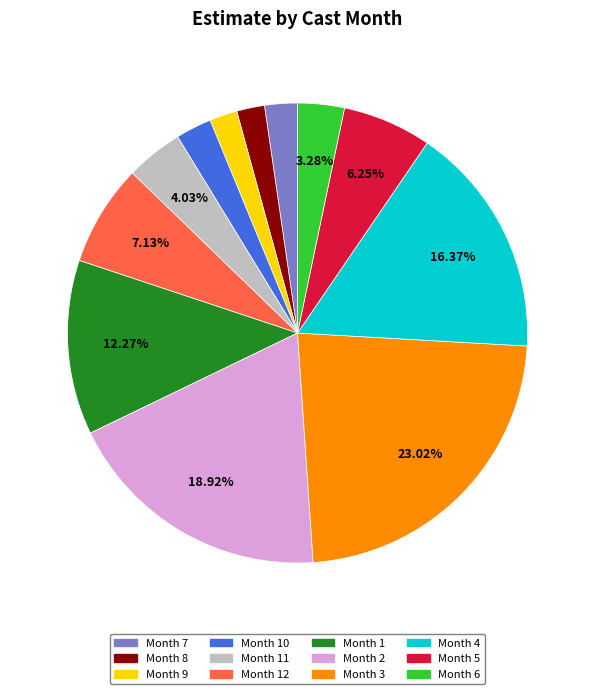

To the nearest percent, what is the average slice percentage?

8%